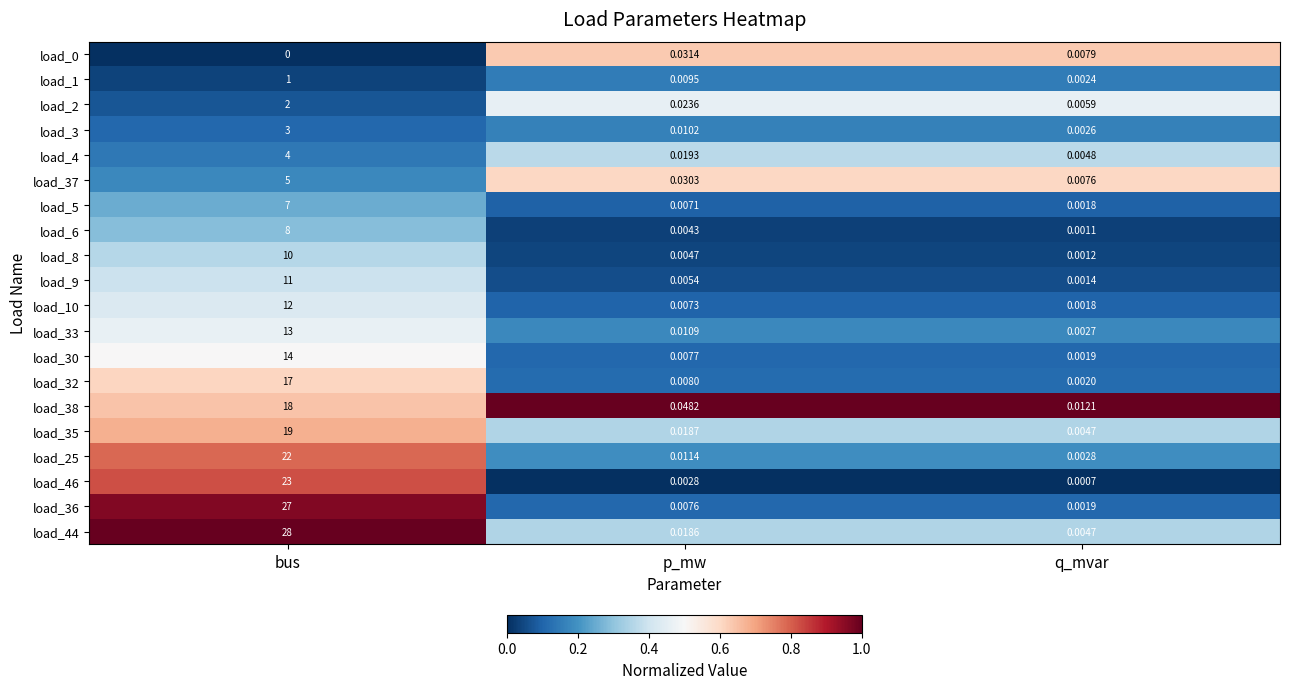

What is the spread (max minus min) of values at bus?

28.0